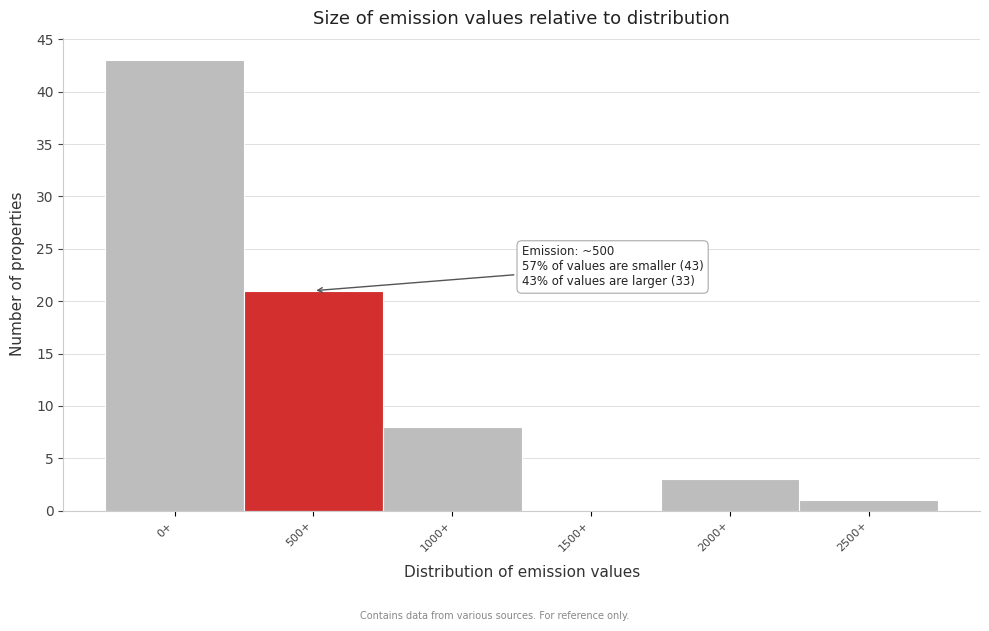

Reading left to right, transcribe all the data shown in this chart.

0+=43	500+=21	1000+=8	1500+=0	2000+=3	2500+=1